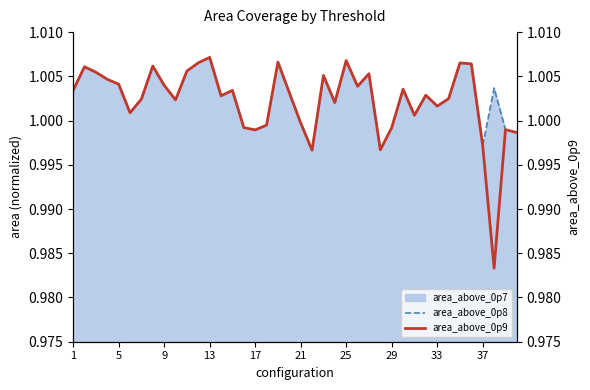

Is the value of area_above_0p9 at 28 greater than the value of area_above_0p8 at 29?

No